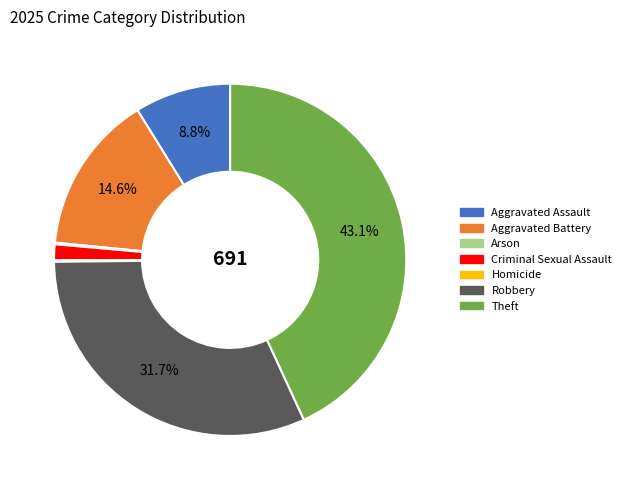

Is there a majority slice in this chart?

No